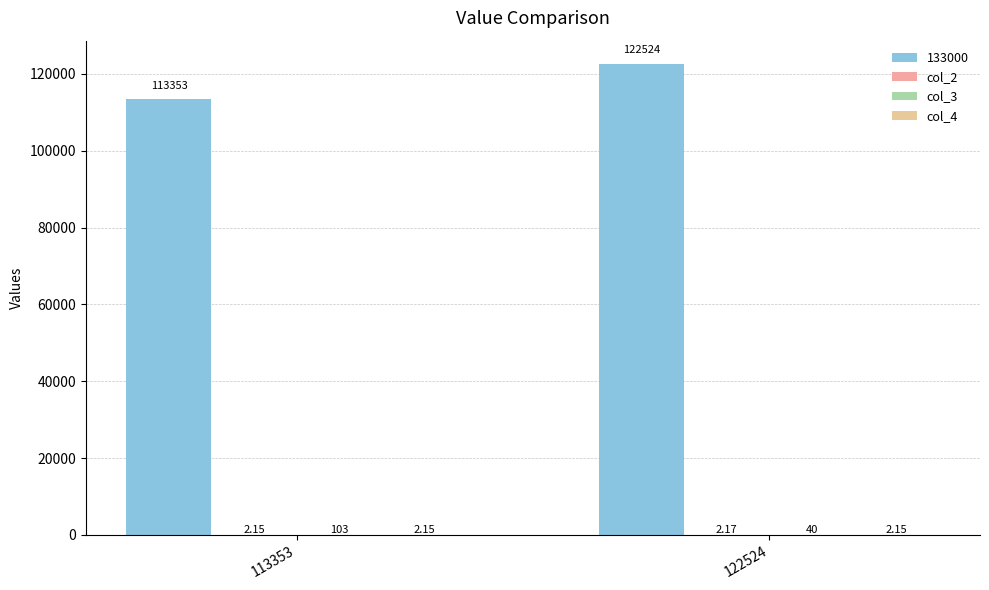

What is the minimum value shown in the chart?

2.1